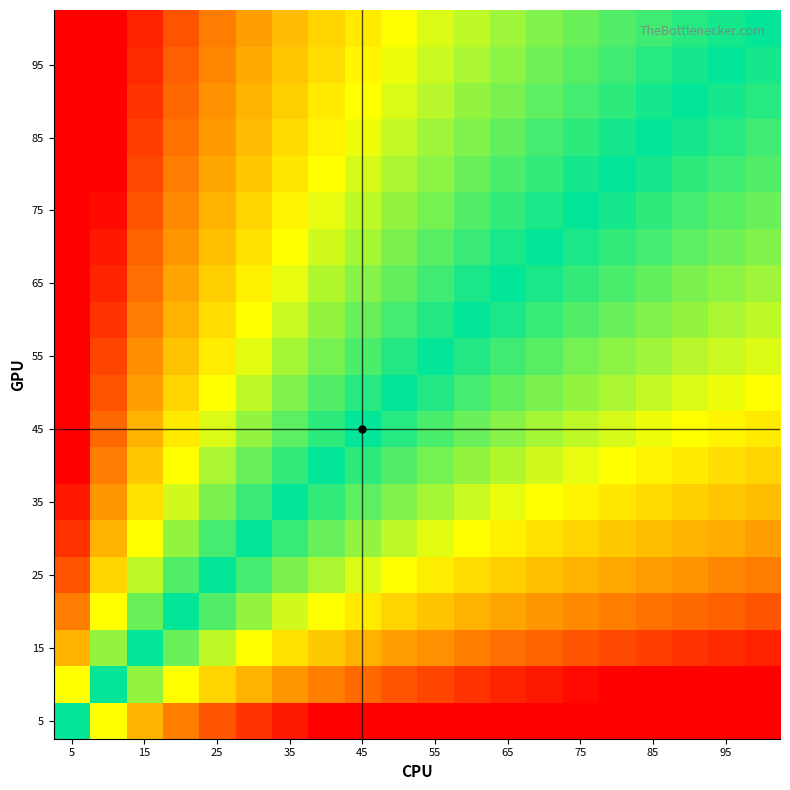

At which category does the chart reach its minimum across all series?

19